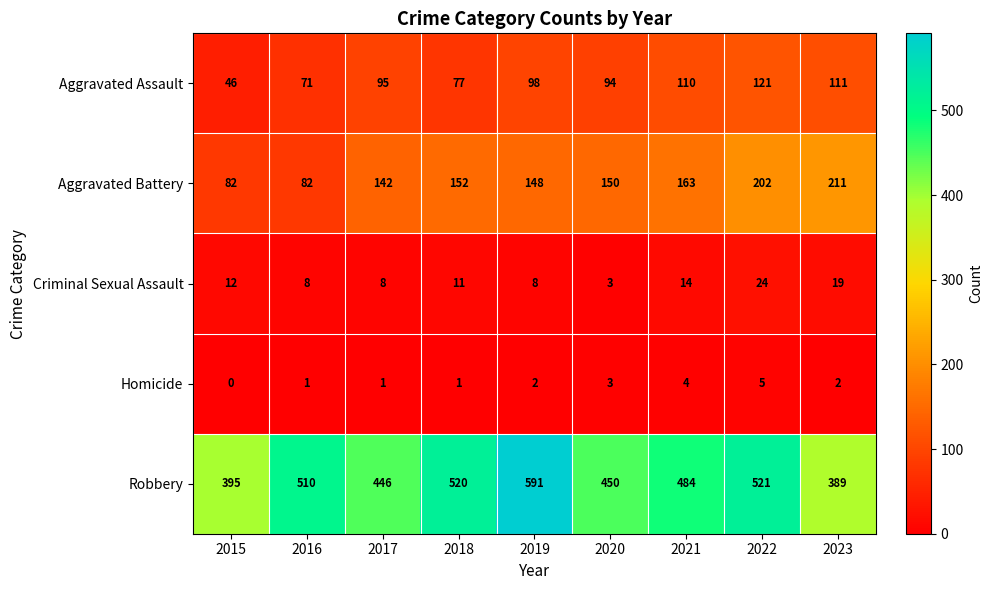

How many distinct data groups are displayed?

5